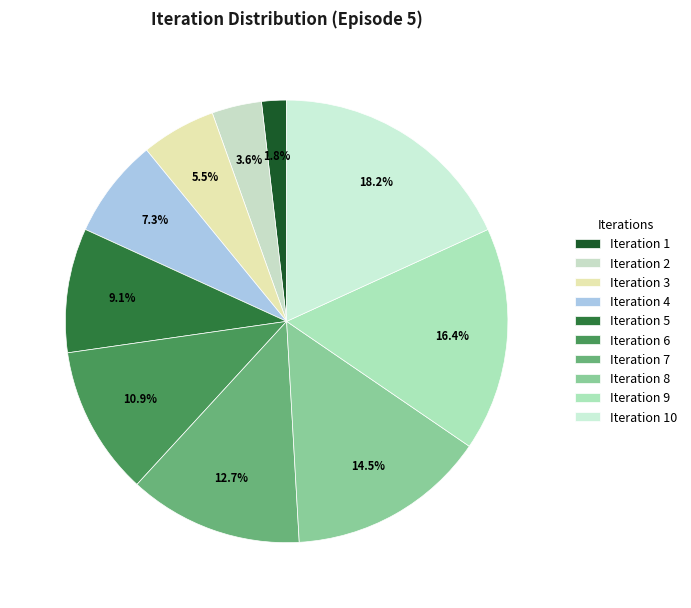

How many slices are in this pie chart?

10